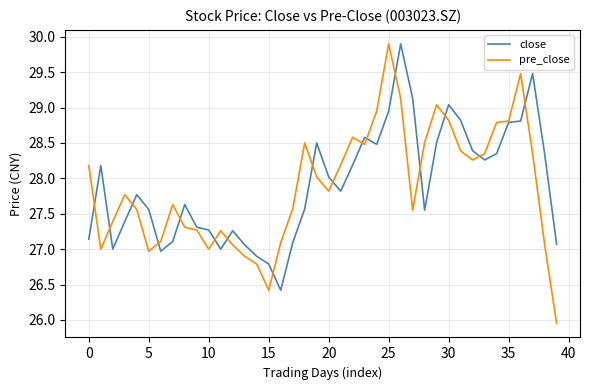

What is the maximum value for pre_close?

29.9